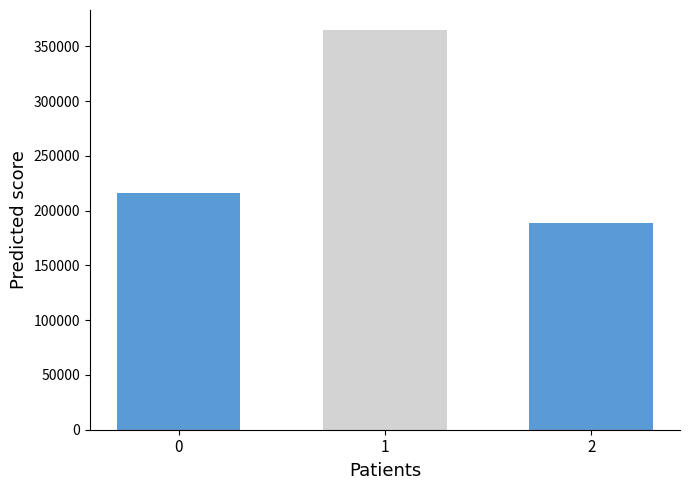

How many series are shown in this chart?

1